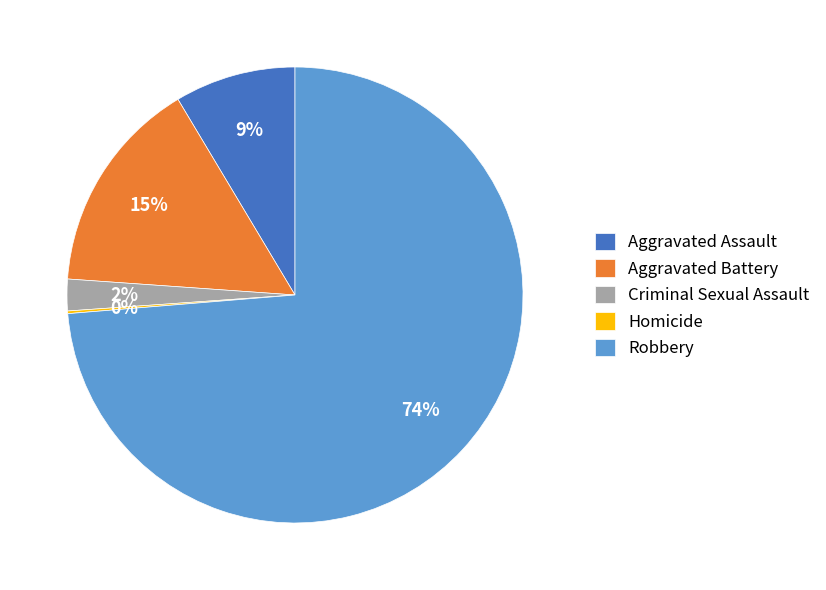

To the nearest percent, what is the difference between the largest and smallest slice percentages?

74%